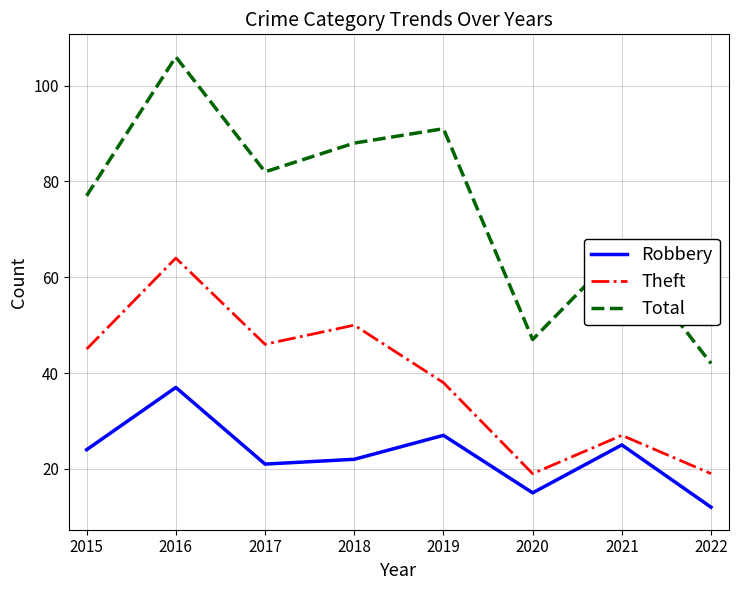

At which category does Theft reach its first local peak?

2016